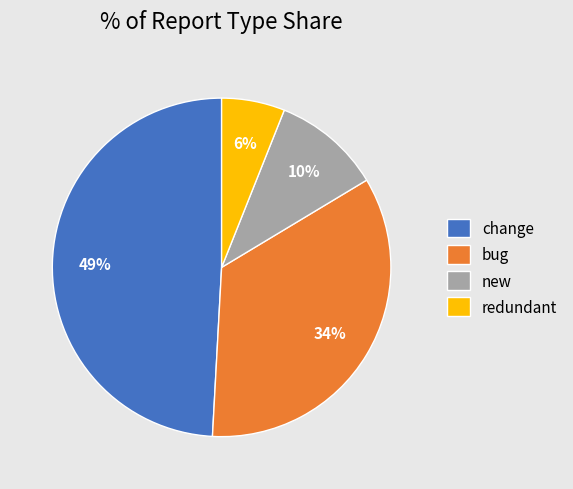

Between change and redundant, which is larger?

change